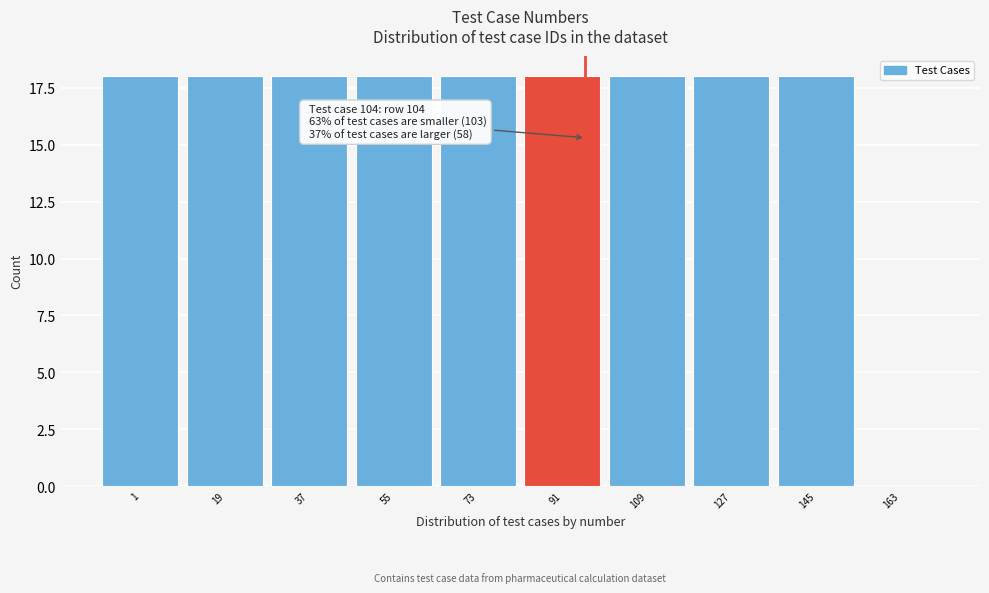

Reading left to right, extract all data points from this chart.

1=18	19=18	37=18	55=18	73=18	91=18	109=18	127=18	145=18	163=0